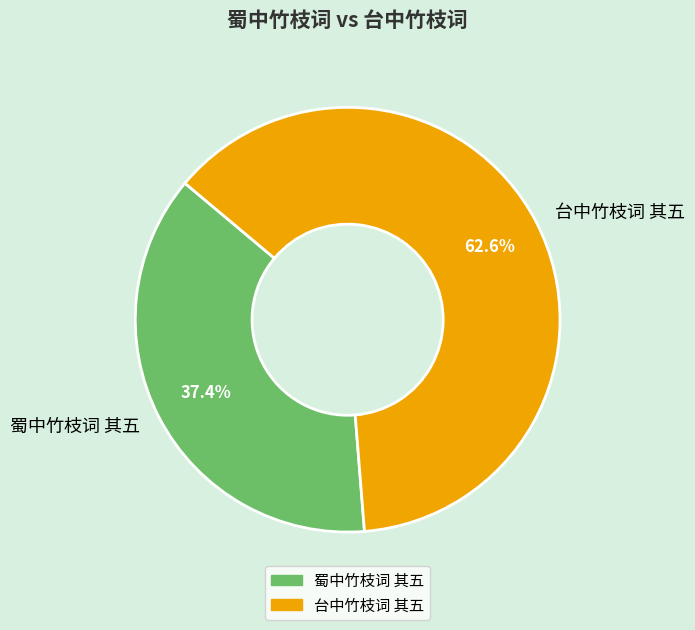

Count the number of slices in the pie.

2